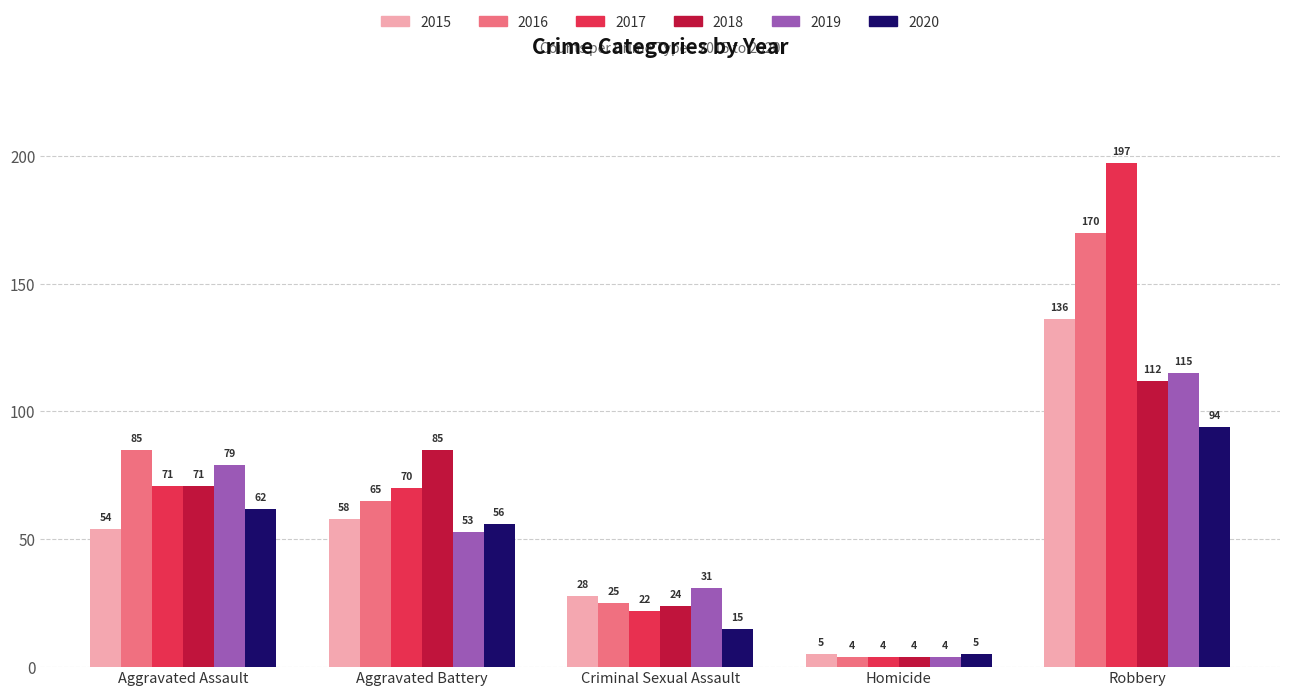

Which series changed the most between Aggravated Battery and Robbery?

2017